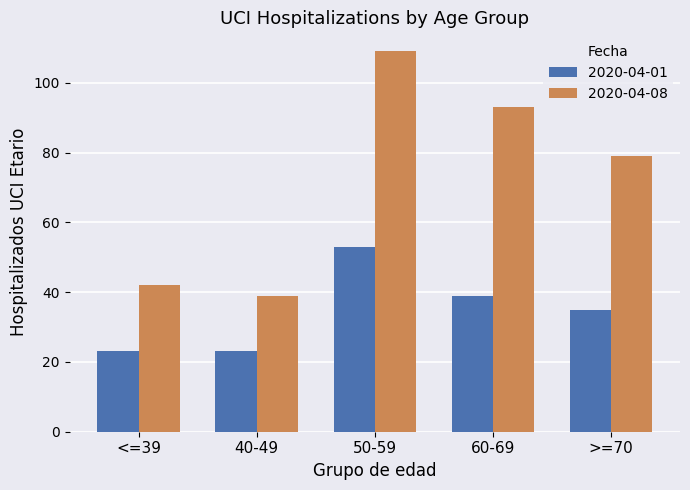

The value of 2020-04-01 at 40-49 is 8. True or false?

False